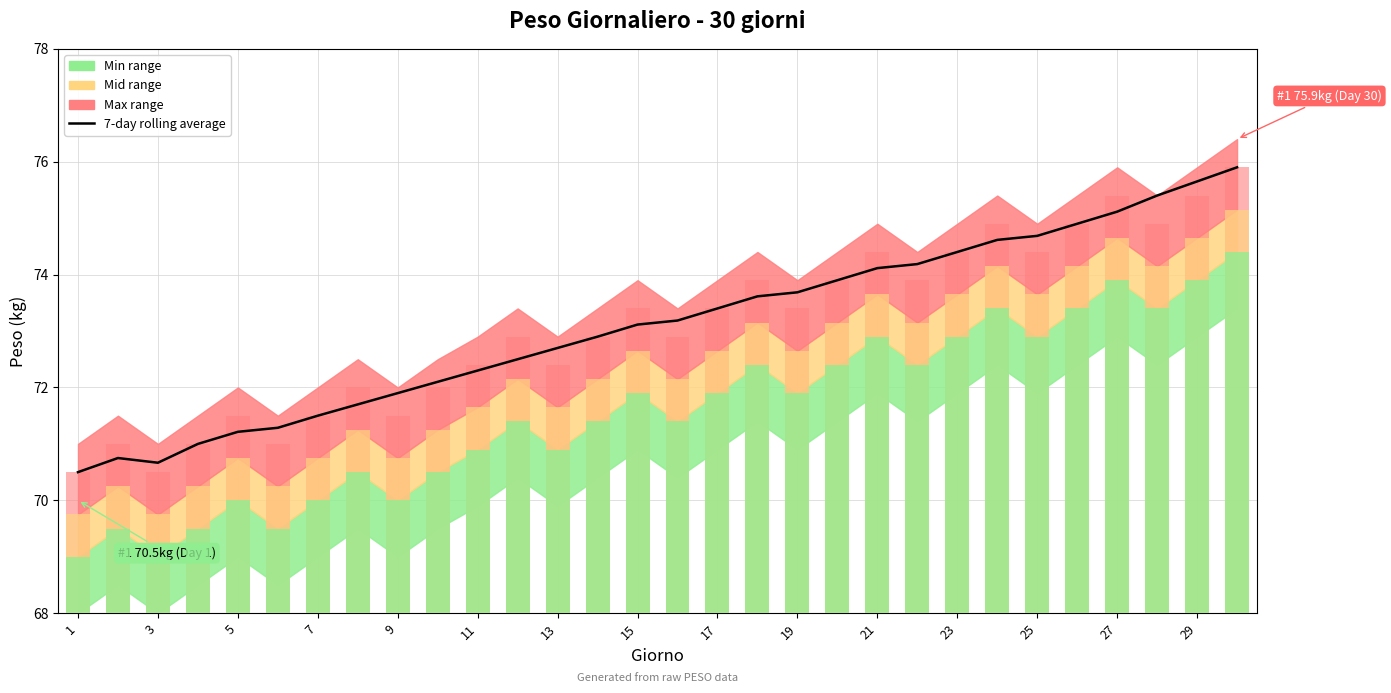

What is the greatest value displayed?

75.9